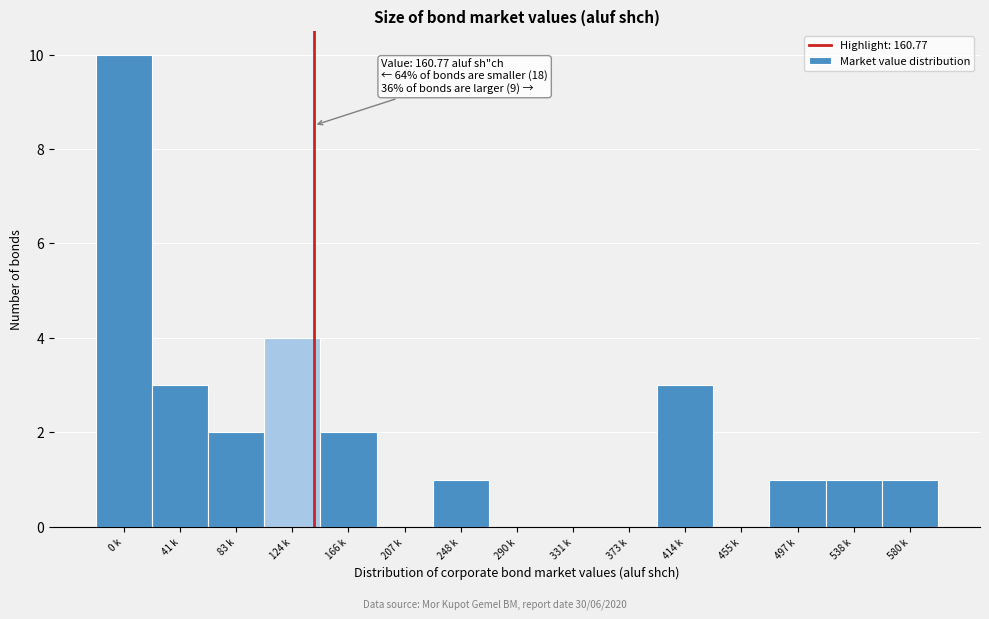

Reading right to left, extract all data points from this chart.

580 k=1	538 k=1	497 k=1	455 k=0	414 k=3	373 k=0	331 k=0	290 k=0	248 k=1	207 k=0	166 k=2	124 k=4	83 k=2	41 k=3	0 k=10